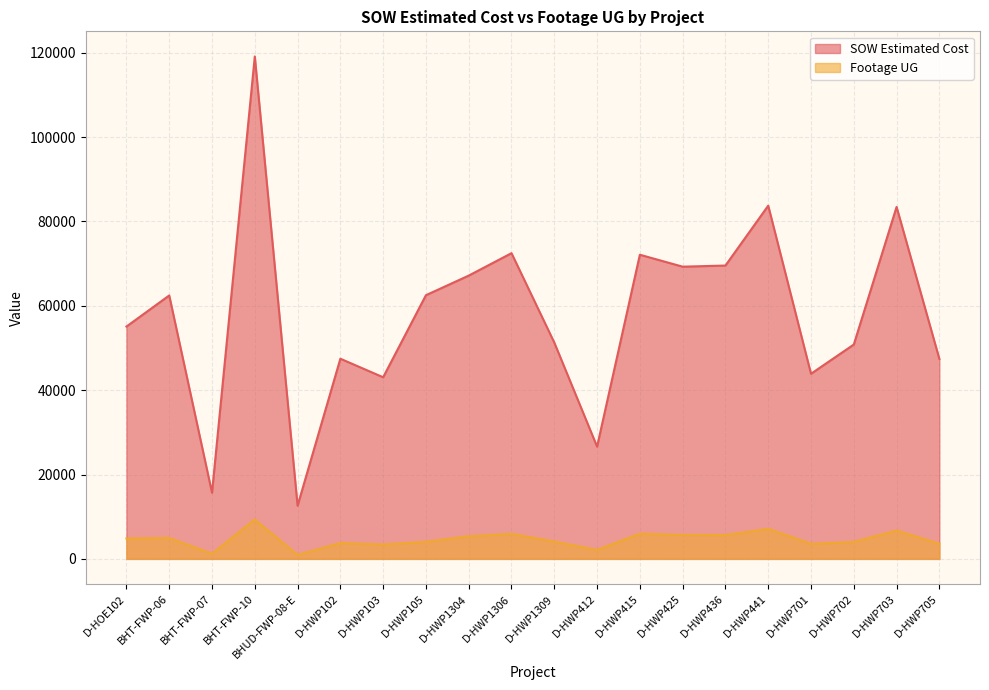

How many interior local peaks does the SOW Estimated Cost series have?

7